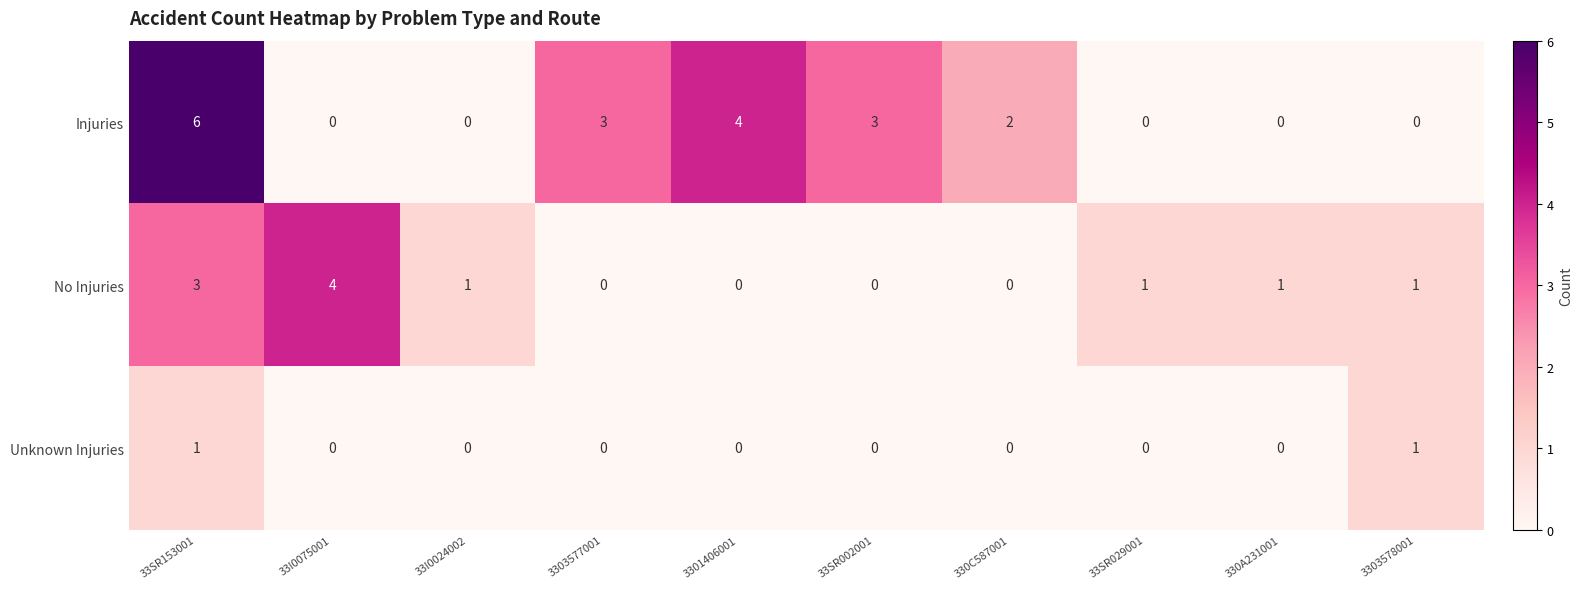

What is the total value across all series at 3301406001?

4